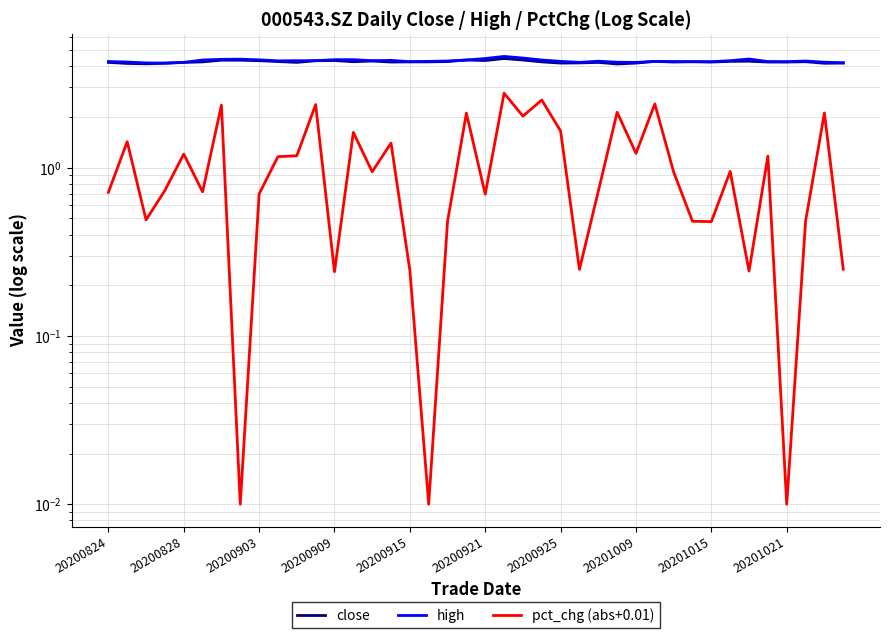

True or false: high has a value of 7.9 at 20200925.

False